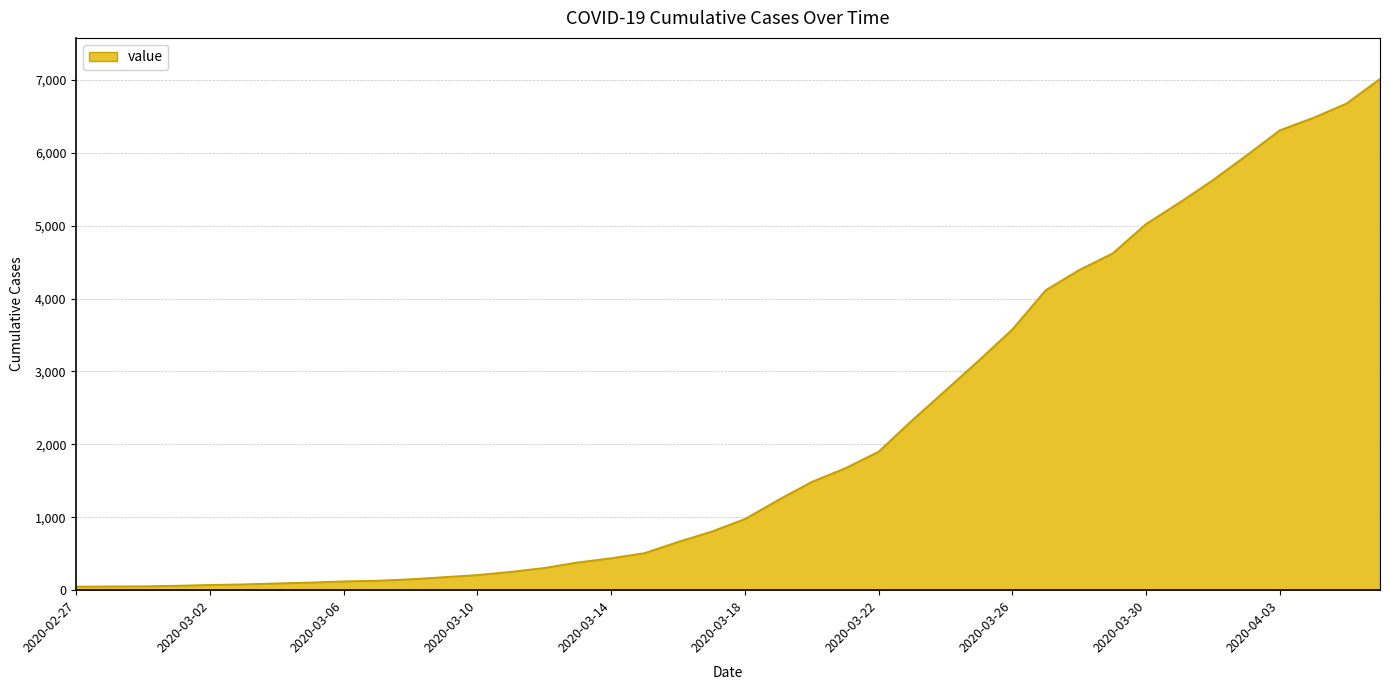

Count the number of categories in the chart.

40